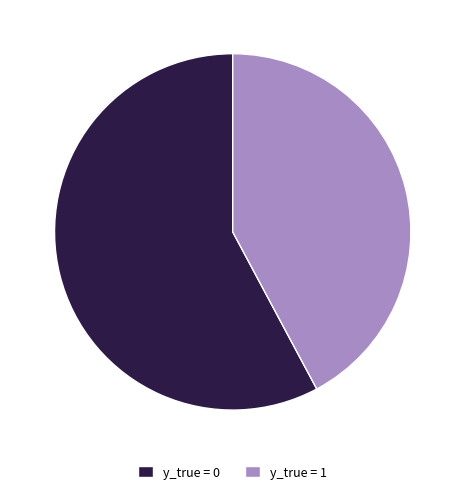

Count the number of slices in the pie.

2